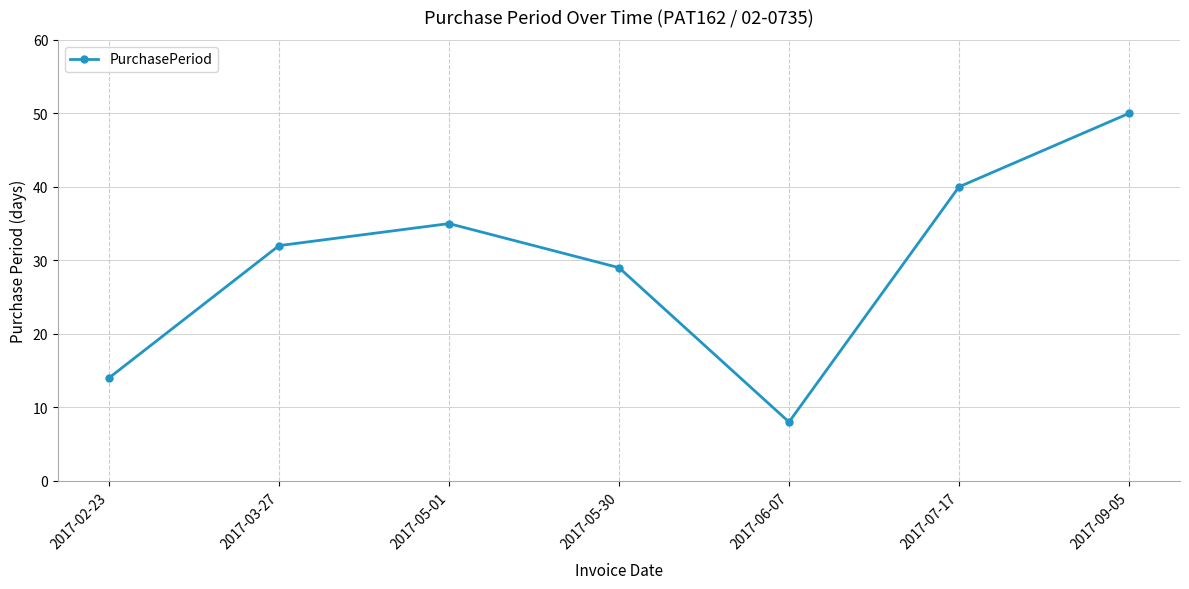

What is the difference between the values at 2017-06-07 and 2017-09-05?

42